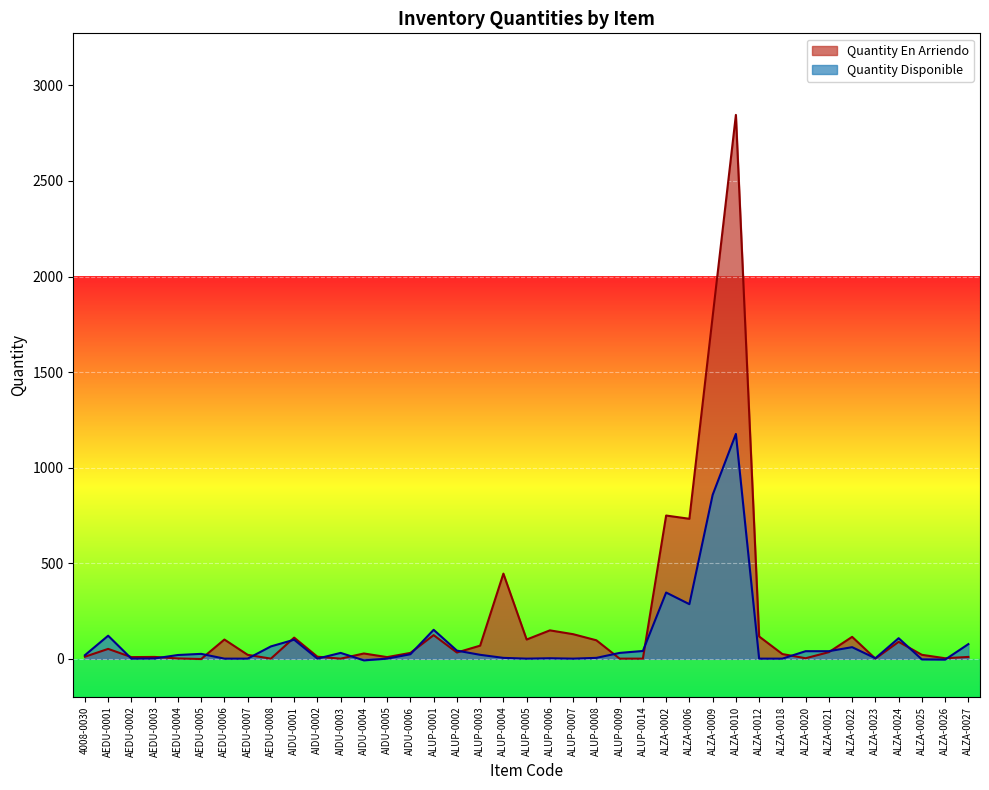

True or false: Quantity Disponible has a value of 41 at AIDU-0006.

False